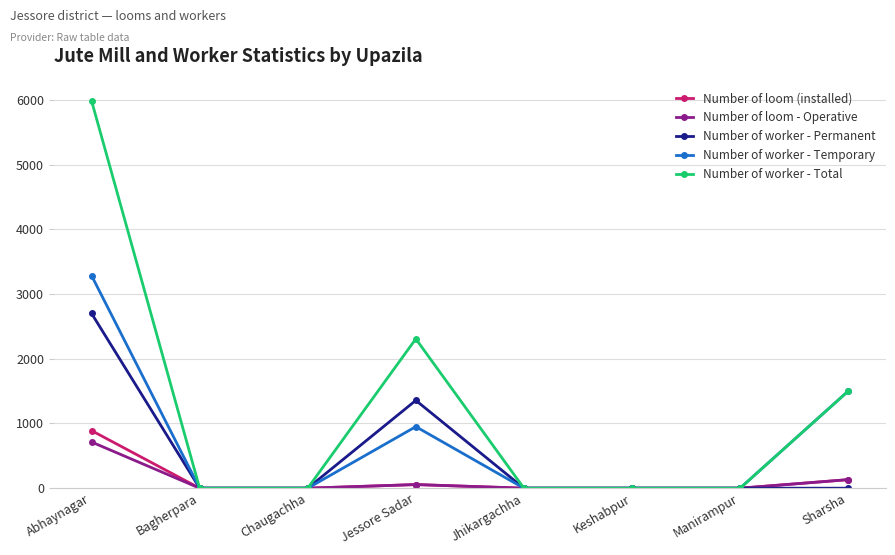

True or false: Number of loom (installed) has more than 2 points higher than both neighbors.

False